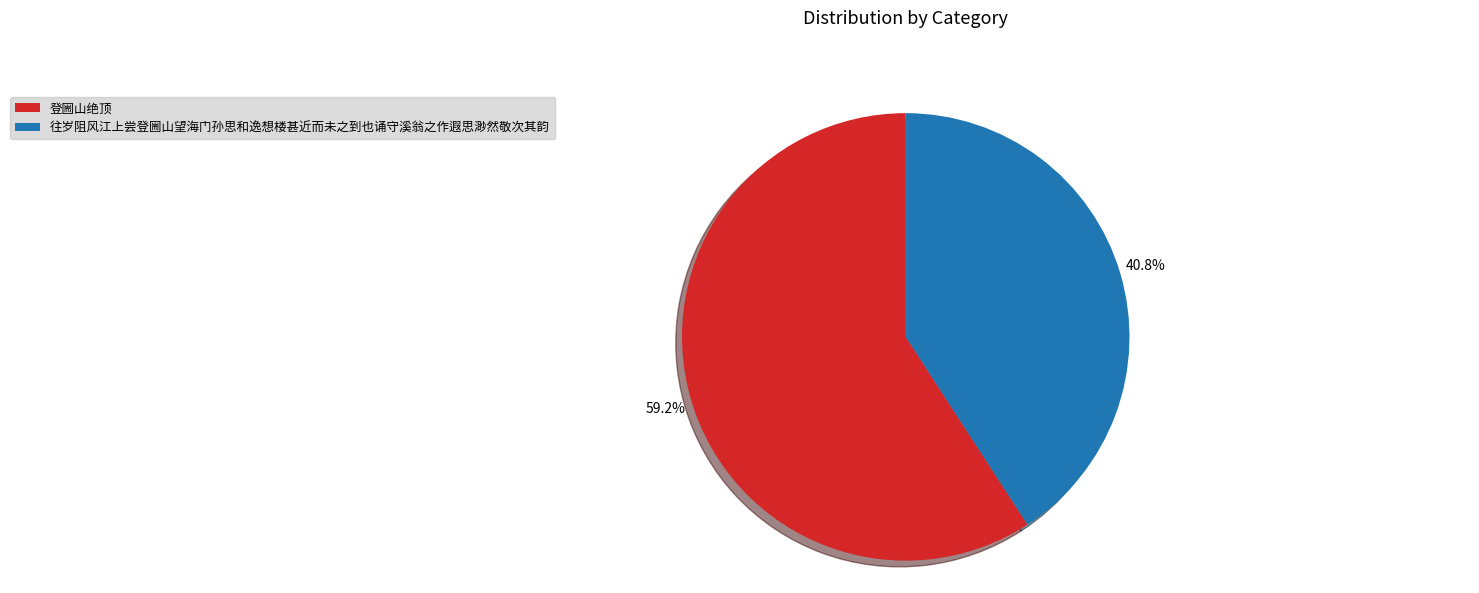

What is the total percentage of 往岁阻风江上尝登圌山望海门孙思和逸想楼甚近而未之到也诵守溪翁之作遐思渺然敬次其韵 and 登圌山绝顶?

100.0%